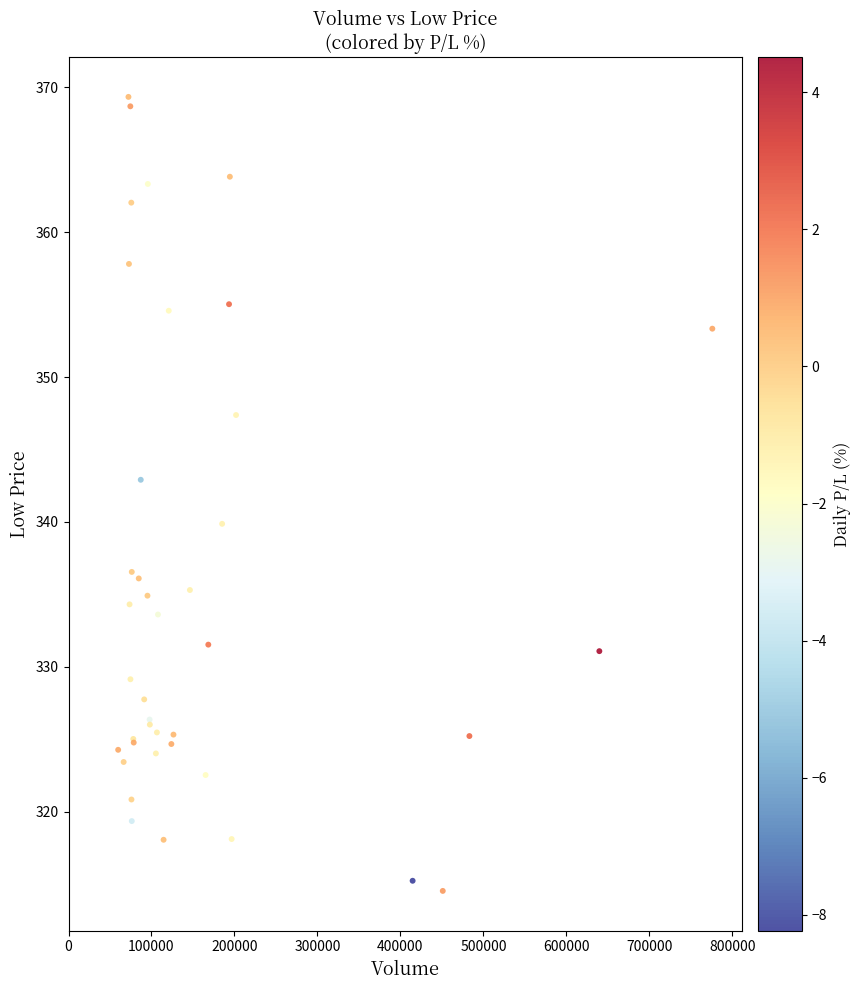

What Y value in the scatter plot is closest to 341?

339.9